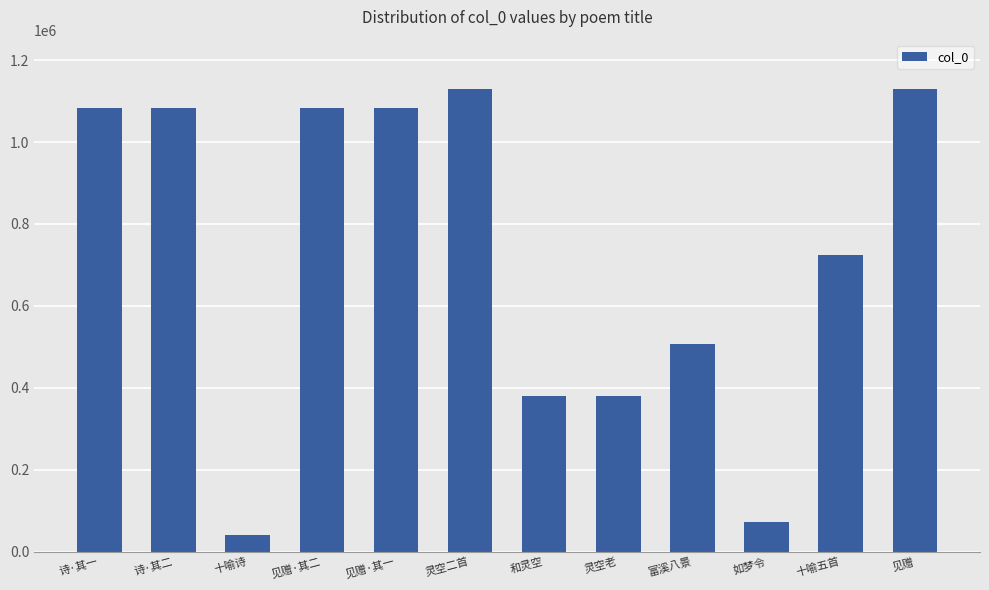

How many values are below 1082571?

6